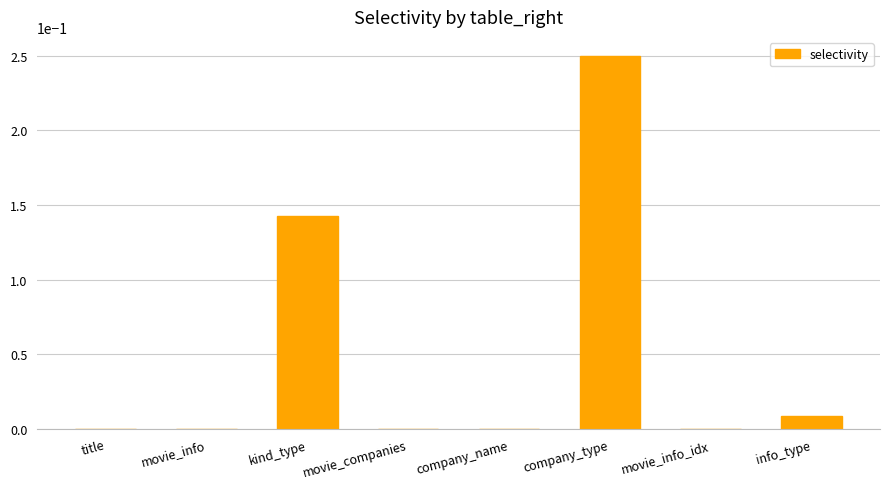

How many data points does each series have?

8